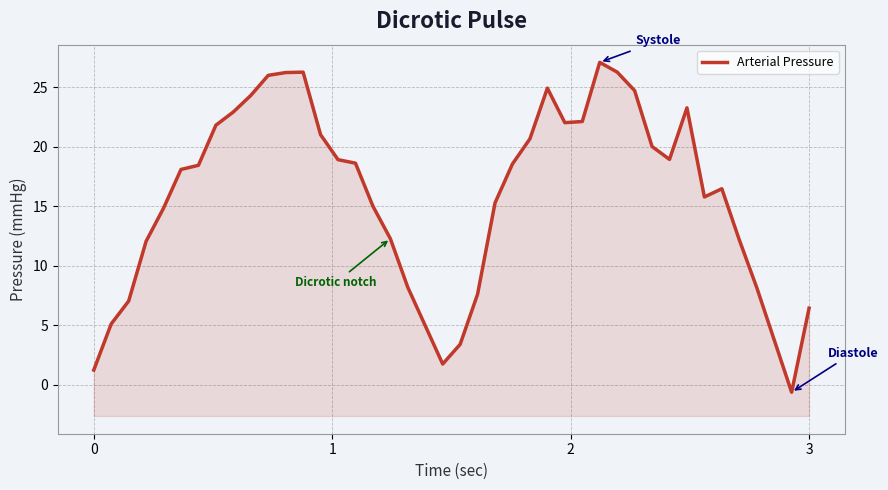

Reading left to right, list all the values displayed in this chart.

1.2	5.1	7.0	12.1	14.8	18.1	18.4	21.8	22.9	24.3	26.0	26.2	26.3	21.0	18.9	18.6	15.0	12.3	8.2	1.7	3.4	7.6	15.3	18.6	20.7	24.9	22.0	22.1	27.1	26.3	24.7	20.0	18.9	23.3	15.8	16.5	12.2	8.2	-0.6	6.4